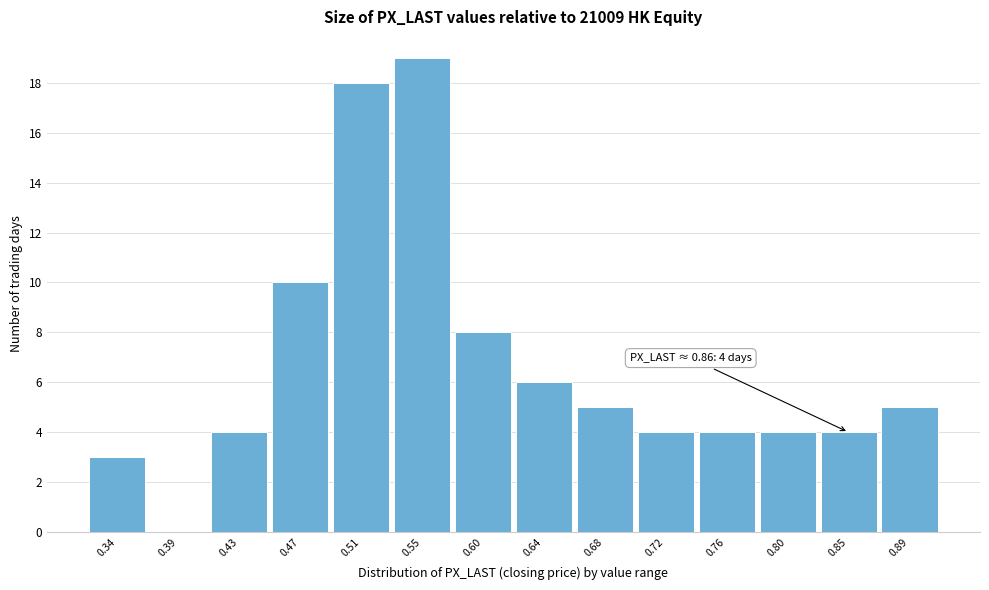

Reading left to right, extract all data points from this chart.

0.34=3	0.39=0	0.43=4	0.47=10	0.51=18	0.55=19	0.60=8	0.64=6	0.68=5	0.72=4	0.76=4	0.80=4	0.85=4	0.89=5